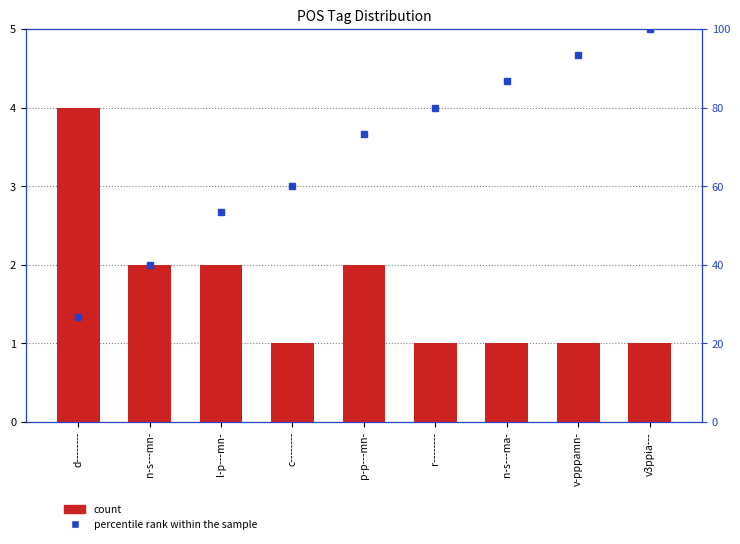

At which label does percentile rank within the sample first exceed 73?

p-p---mn-